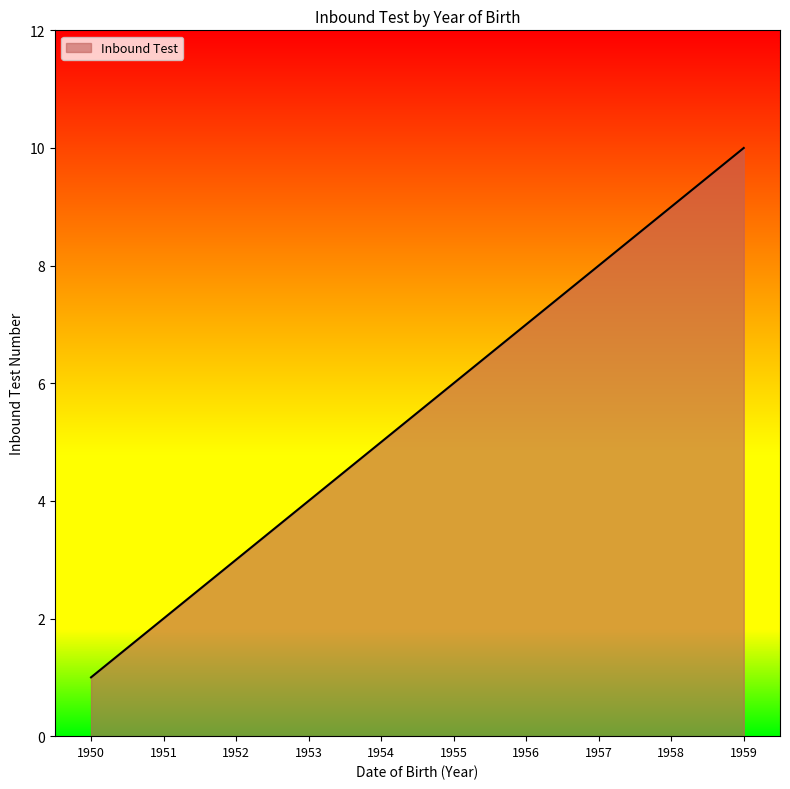

How many values are below 6?

5